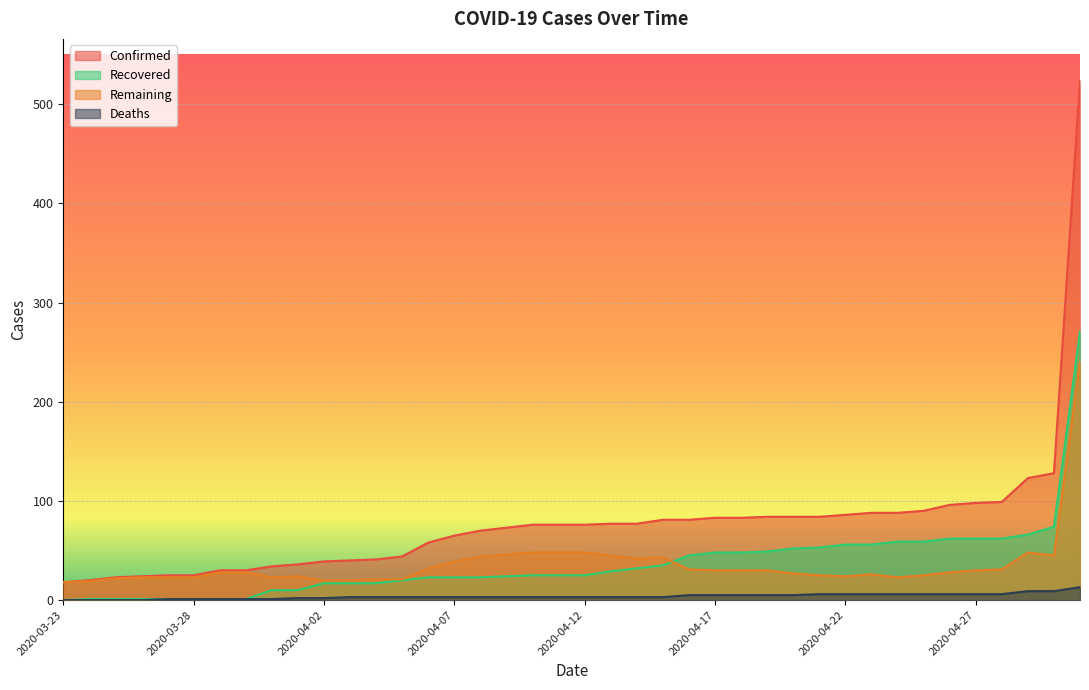

What is the difference between the maximum and minimum values in the Remaining series?

222